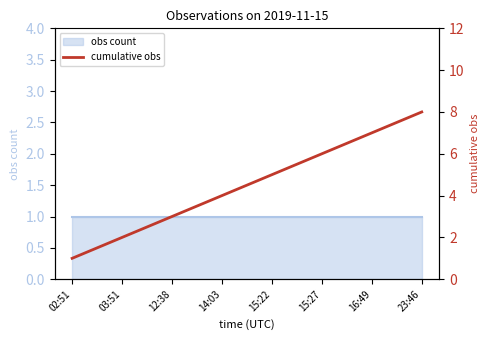

Does the chart have visible grid lines?

No